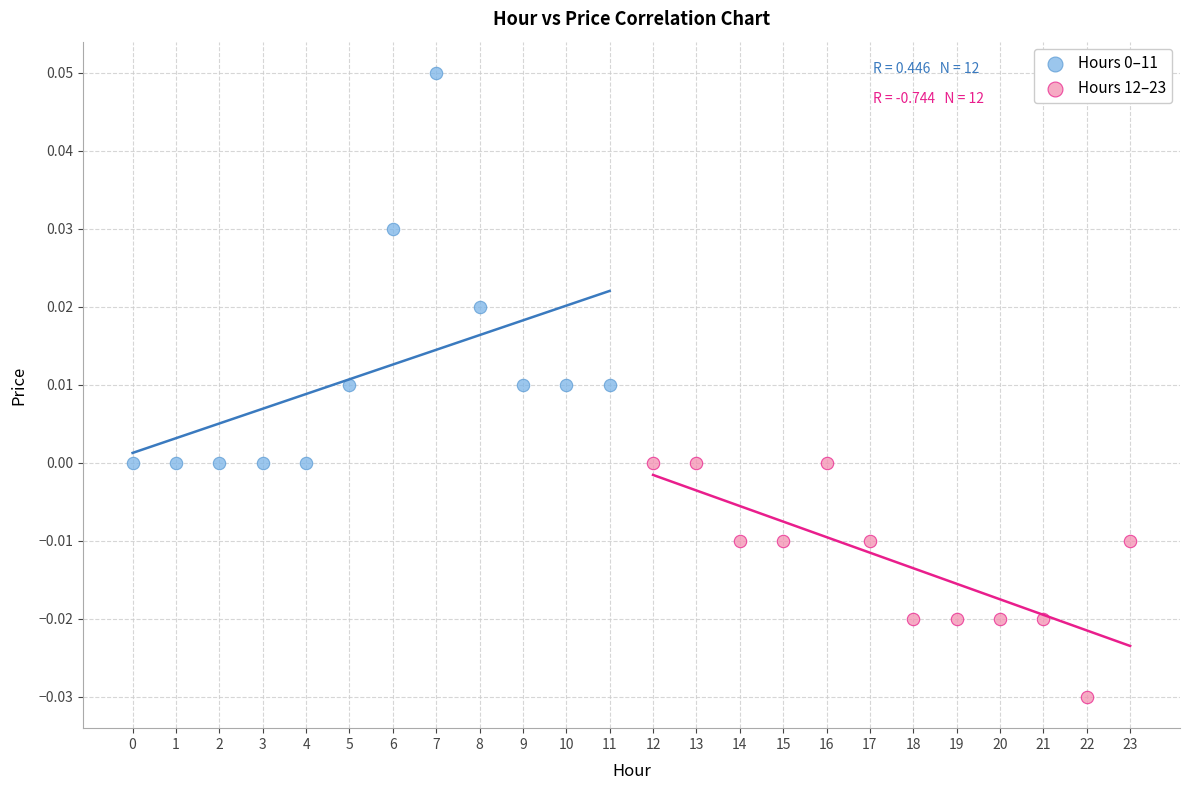

Which series reaches the minimum Y coordinate?

Hours 12–23